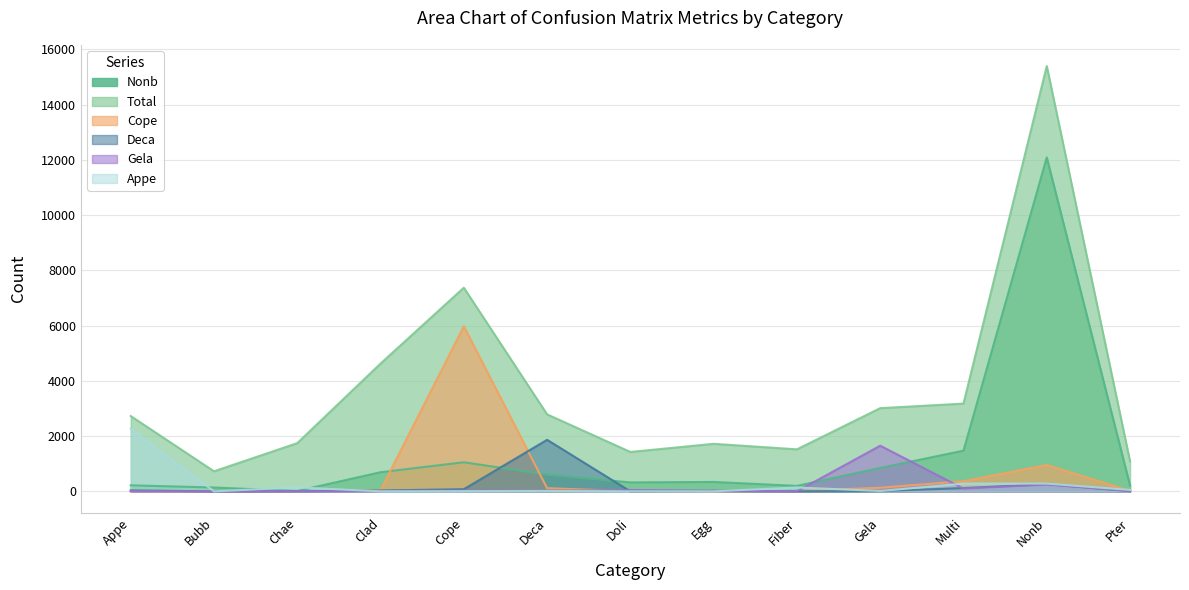

Does the chart have visible grid lines?

Yes